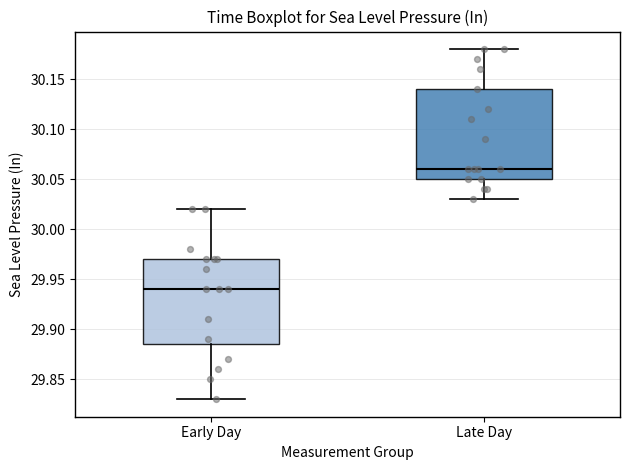

Which box has the lowest median line?

Early Day